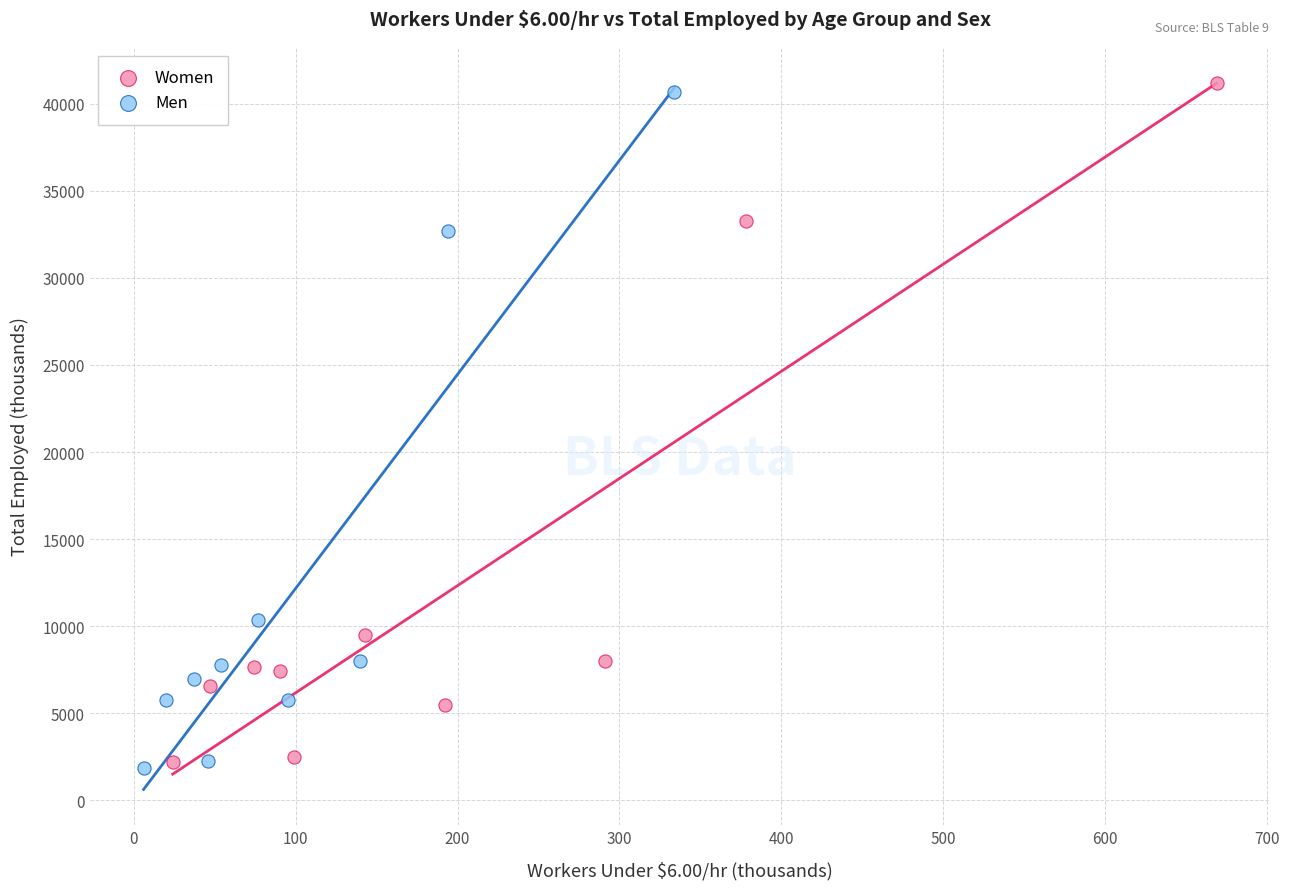

Which series has the widest spread of Y values?

Women